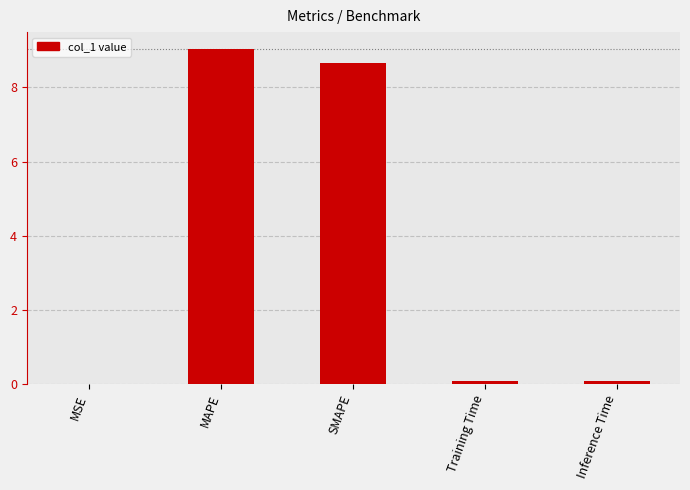

What is the maximum value shown in the chart?

9.0